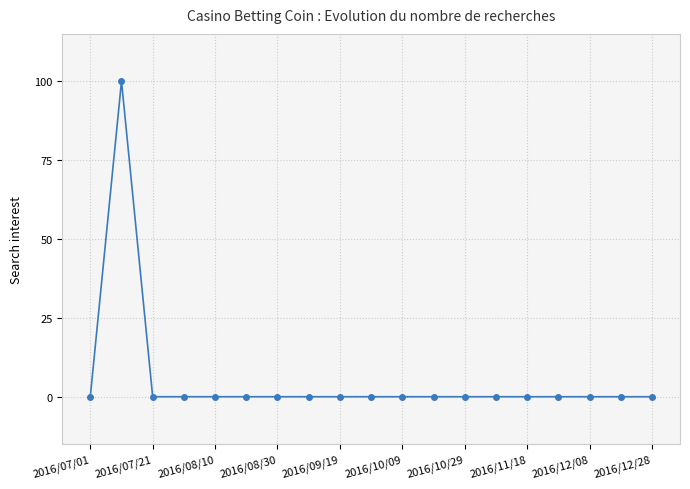

What is the maximum value shown in the chart?

100